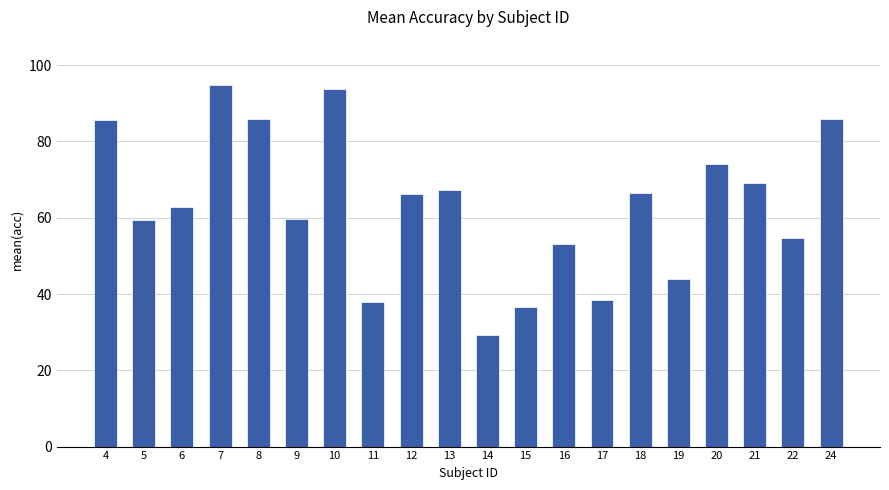

What is the value of the 18th bar from the left?

69.2